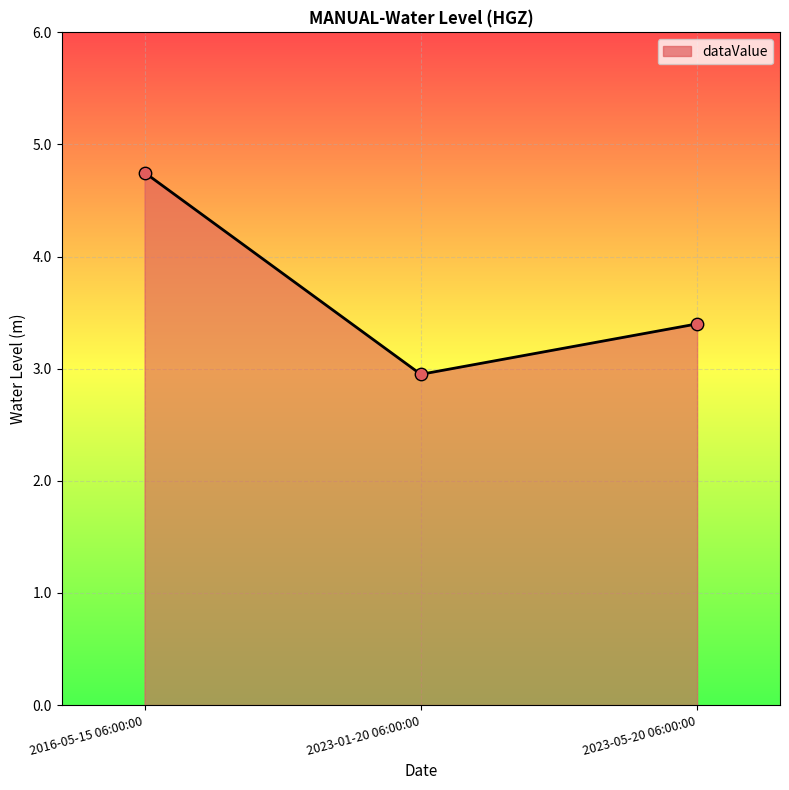

What is the ratio of the value at 2023-01-20 06:00:00 to the value at 2023-05-20 06:00:00?

0.9